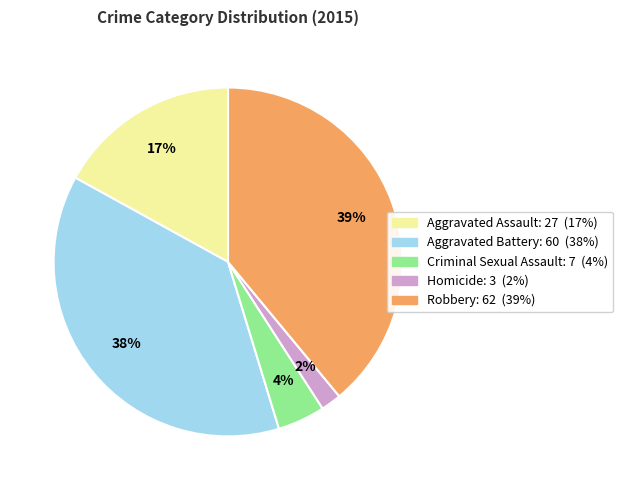

To the nearest percent, what is the difference between the largest and smallest slice percentages?

37%